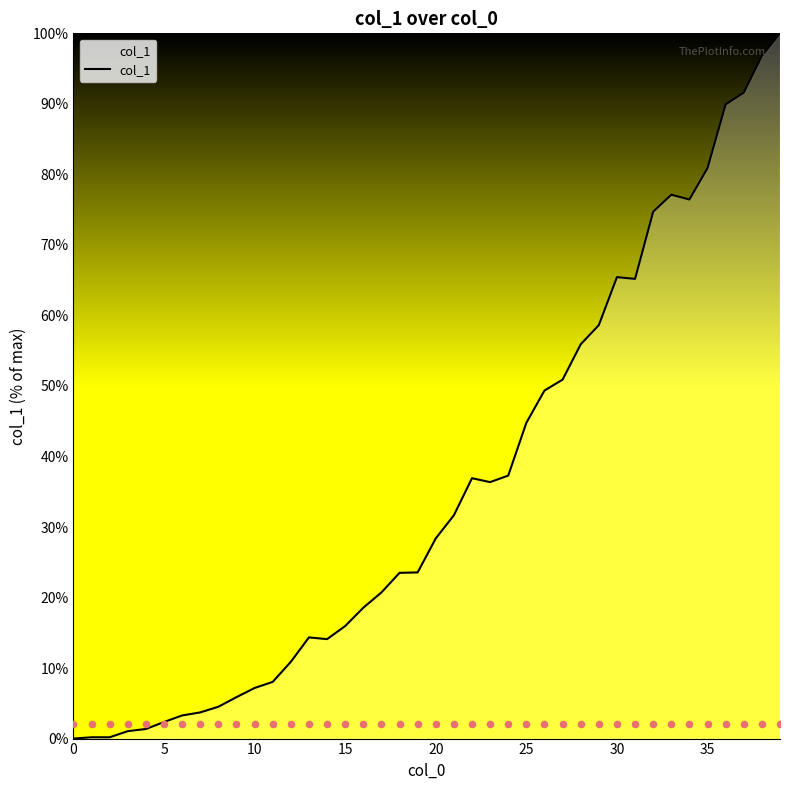

The value of col_1 at 0 is 0.0. True or false?

True